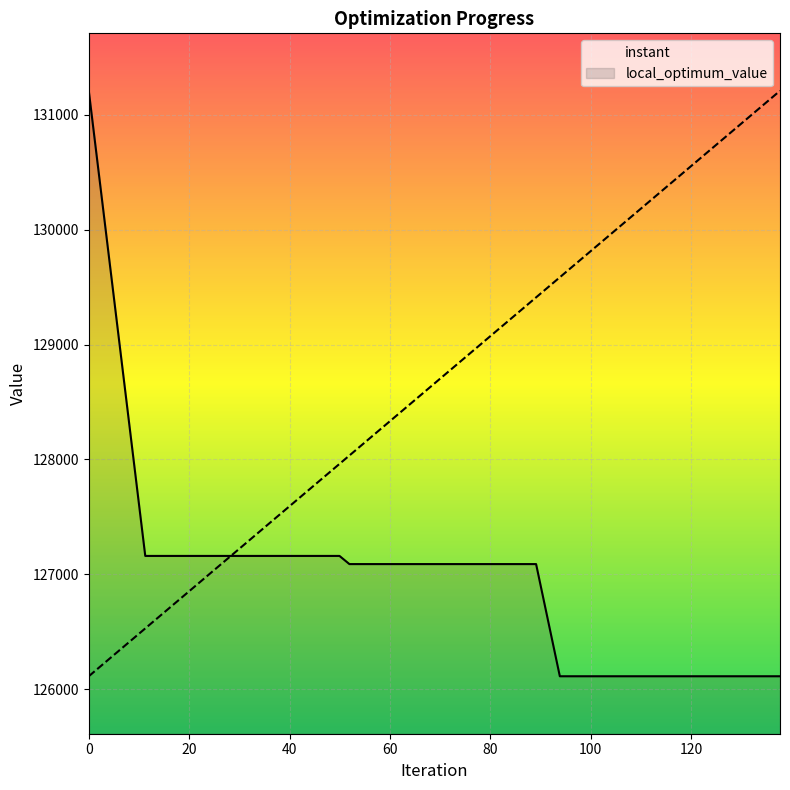

Which series has the largest total across all categories?

instant